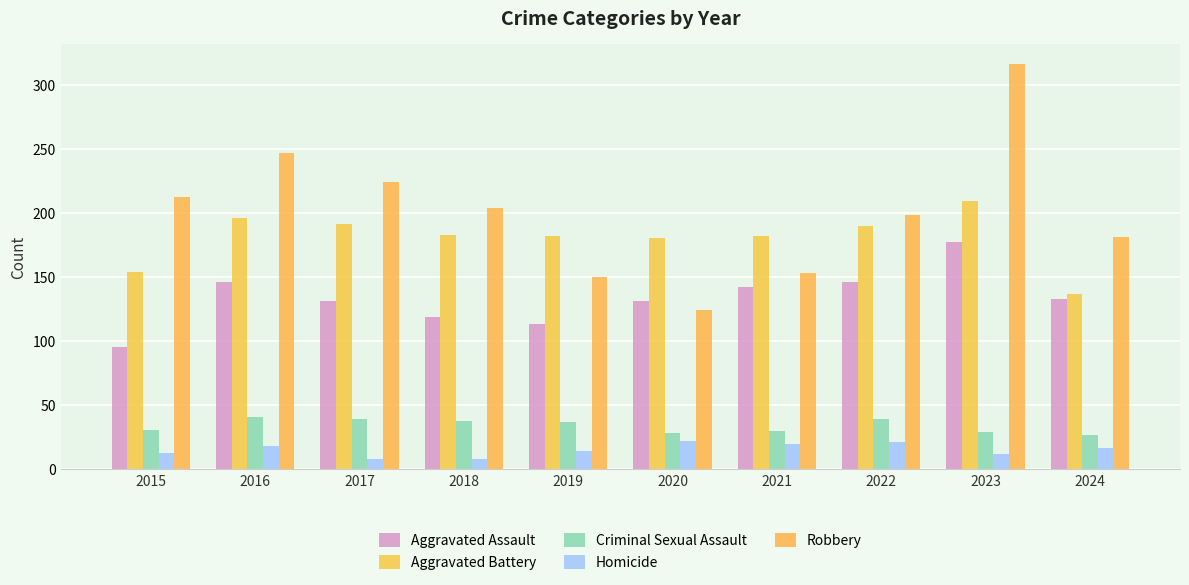

What is the total value across all series at 2017?

593